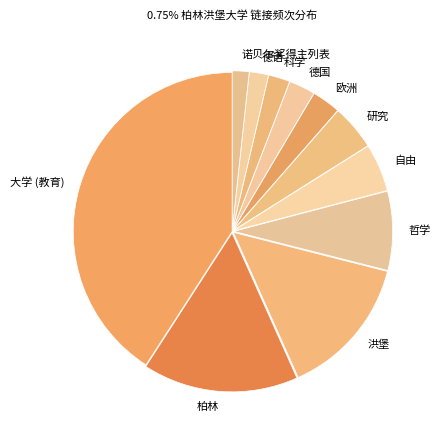

Which has a higher value, 自由 or 洪堡?

洪堡